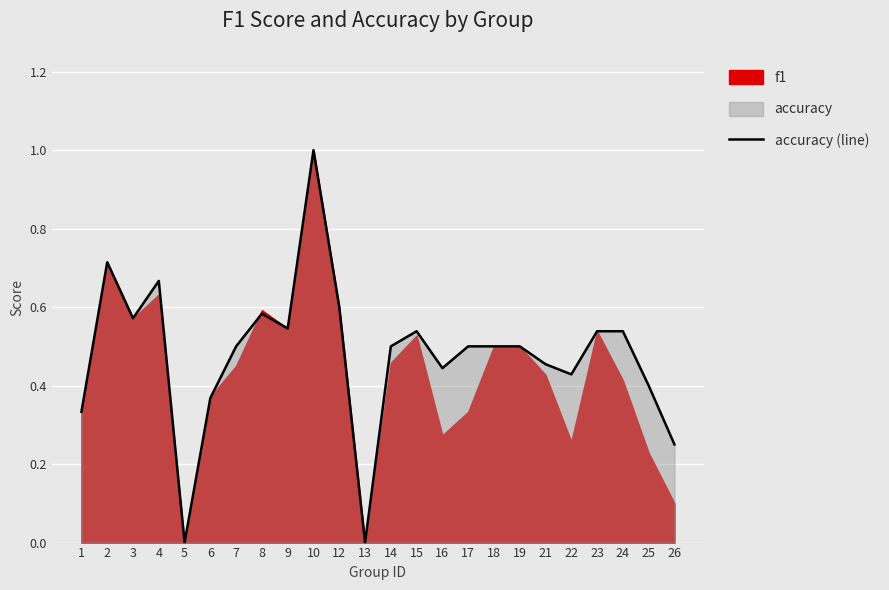

Which category has the lowest value across all series?

5